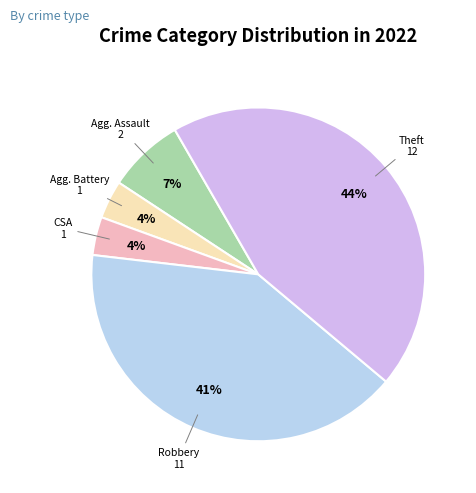

Count the number of slices in the pie.

5